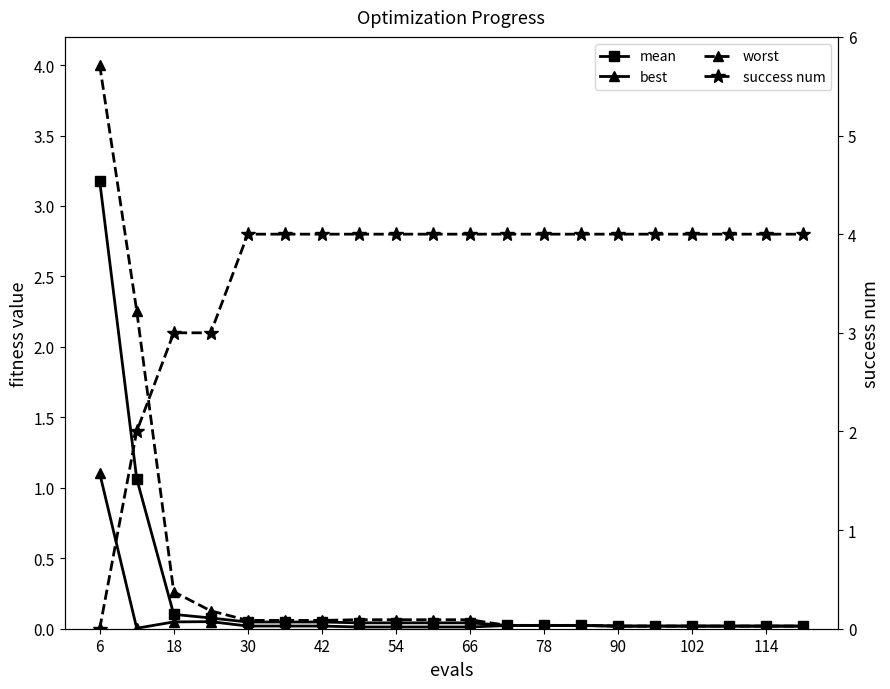

Reading left to right, what are all the values shown in this chart?

mean: 3.2	1.1	0.1	0.1	0.0	0.0	0.0	0.0	0.0	0.0	0.0	0.0	0.0	0.0	0.0	0.0	0.0	0.0	0.0	0.0
best: 1.1	0.0	0.0	0.1	0.0	0.0	0.0	0.0	0.0	0.0	0.0	0.0	0.0	0.0	0.0	0.0	0.0	0.0	0.0	0.0
worst: 4.0	2.3	0.3	0.1	0.1	0.1	0.1	0.1	0.1	0.1	0.1	0.0	0.0	0.0	0.0	0.0	0.0	0.0	0.0	0.0
success num: 0.0	2.0	3.0	3.0	4.0	4.0	4.0	4.0	4.0	4.0	4.0	4.0	4.0	4.0	4.0	4.0	4.0	4.0	4.0	4.0